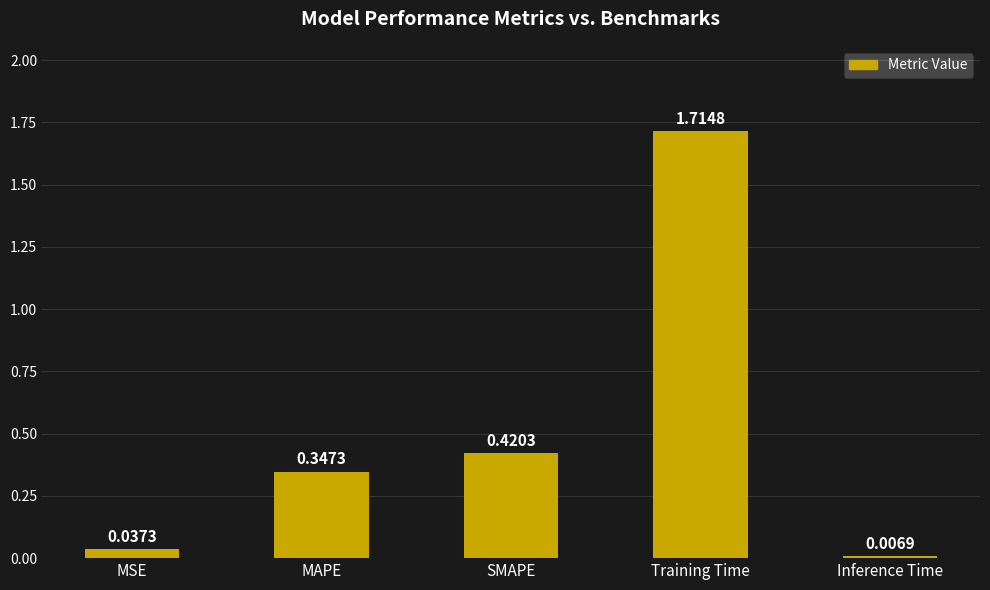

Which category has the highest value across all series?

Training Time